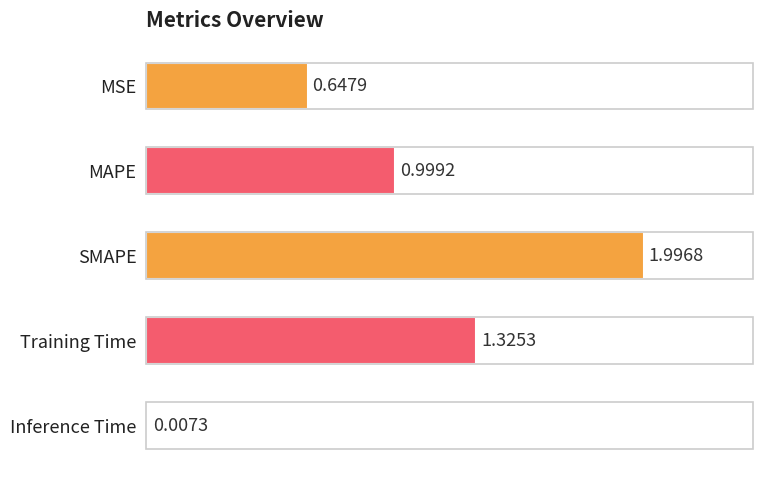

Which has a higher value, Inference Time or MSE?

MSE